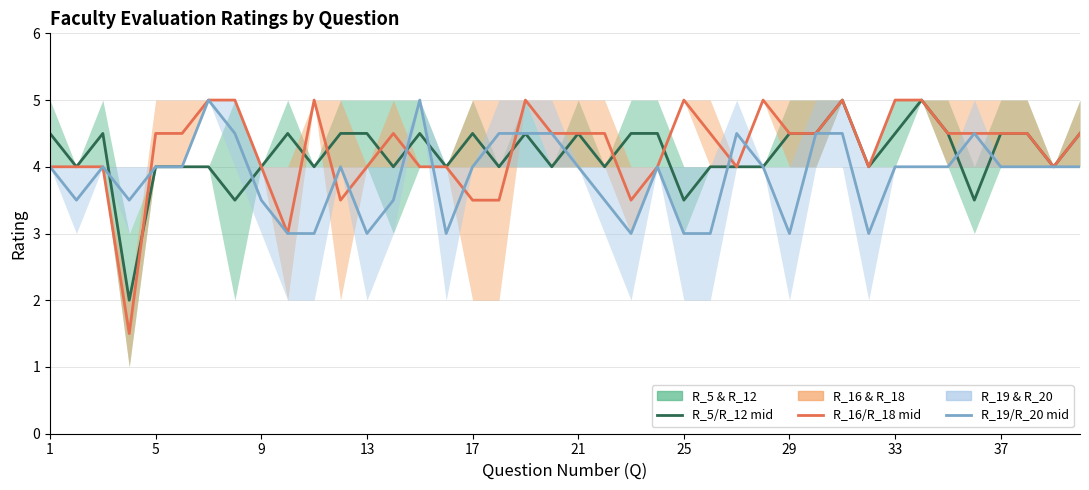

What is the average value of the R_5 / R_12 mid series?

4.2